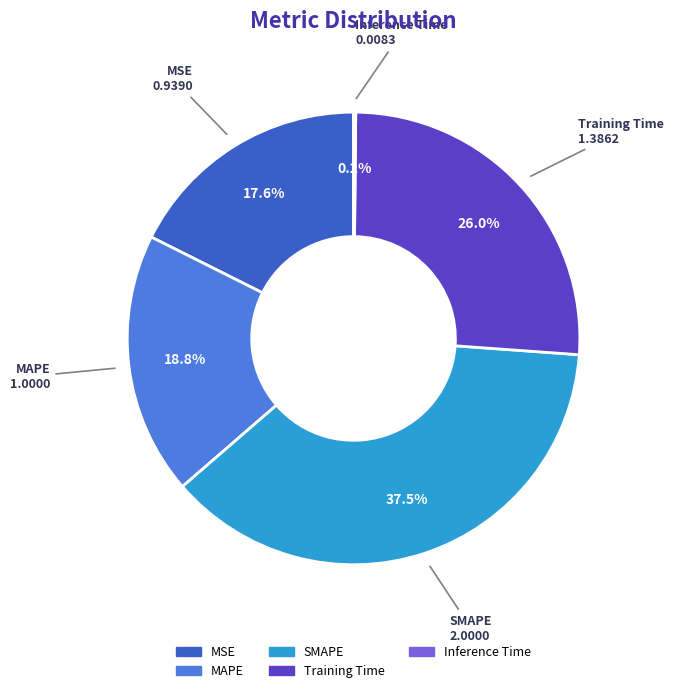

Between SMAPE and Training Time, which is larger?

SMAPE